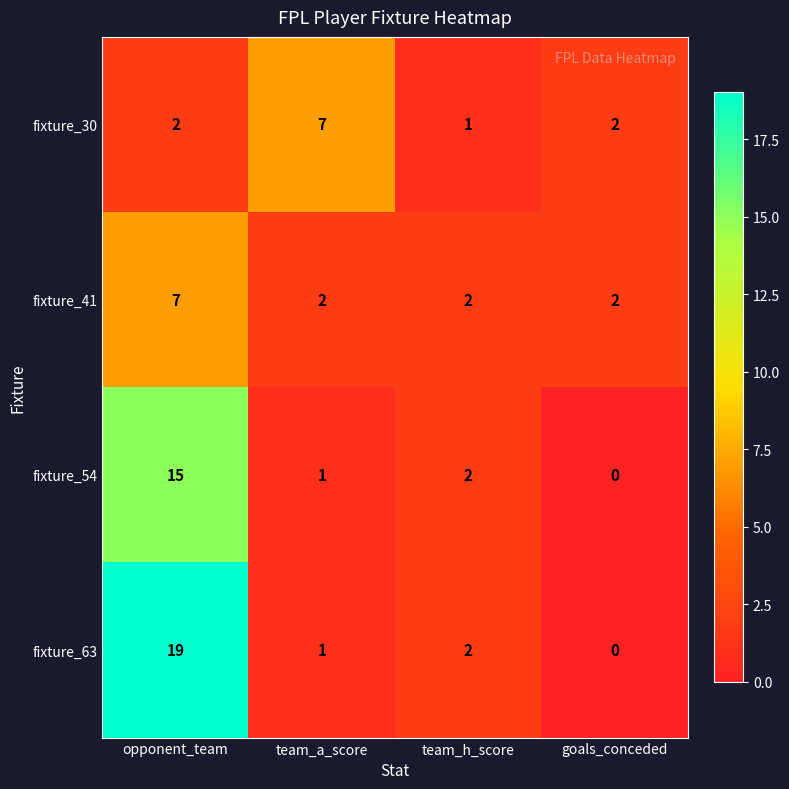

Reading left to right, what are all the values shown in this chart?

fixture_30: 2	7	1	2
fixture_41: 7	2	2	2
fixture_54: 15	1	2	0
fixture_63: 19	1	2	0